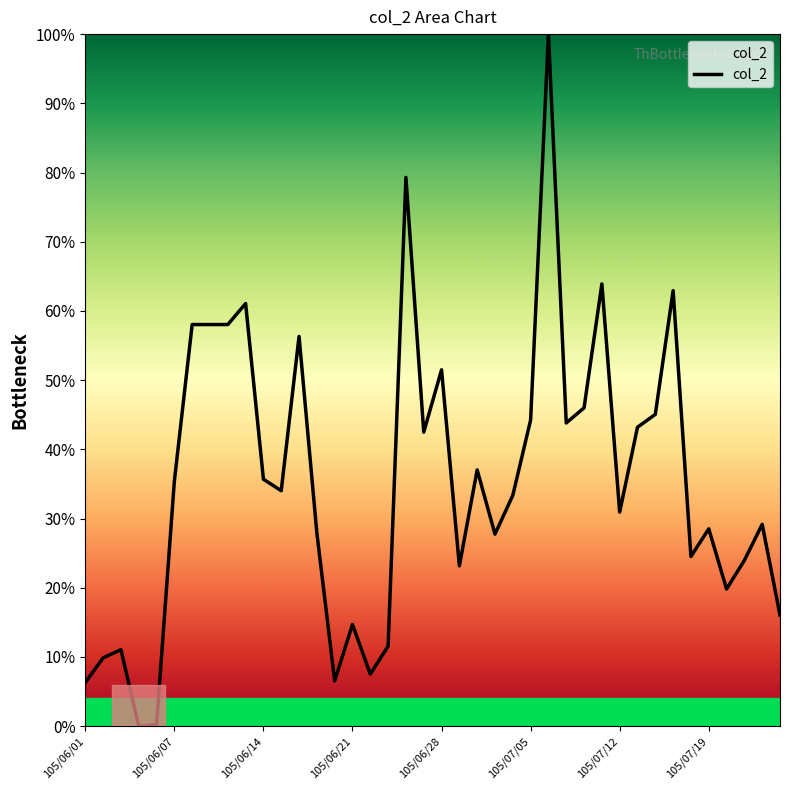

What is the greatest value displayed?

100.0